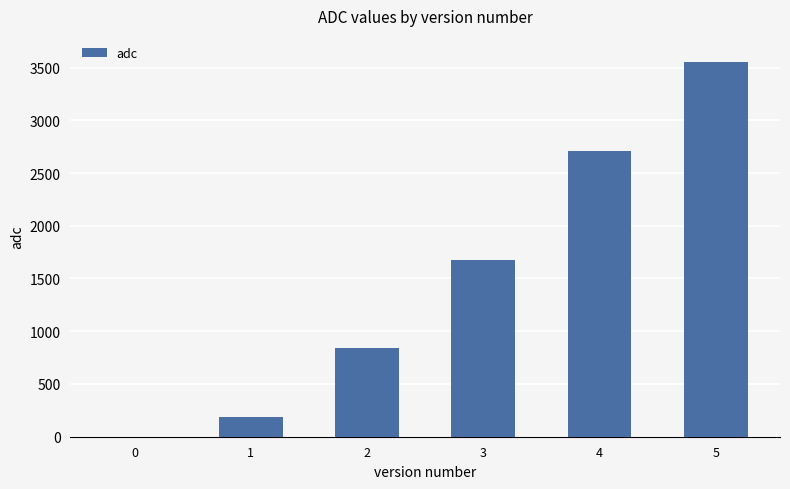

The chart shows a value of 1123 at 0. True or false?

False